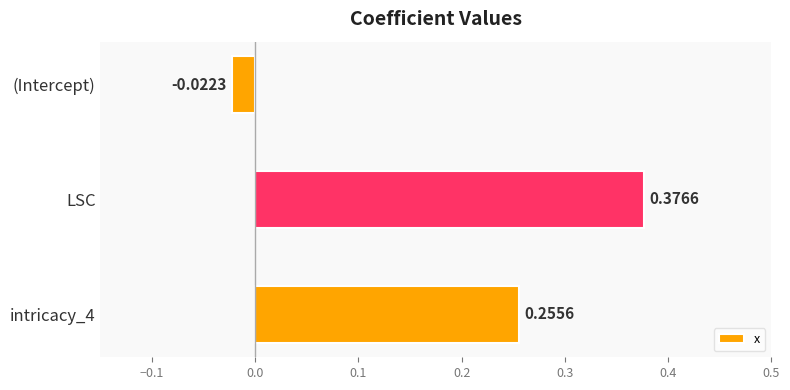

Where is the data nearest to the value 0?

(Intercept)